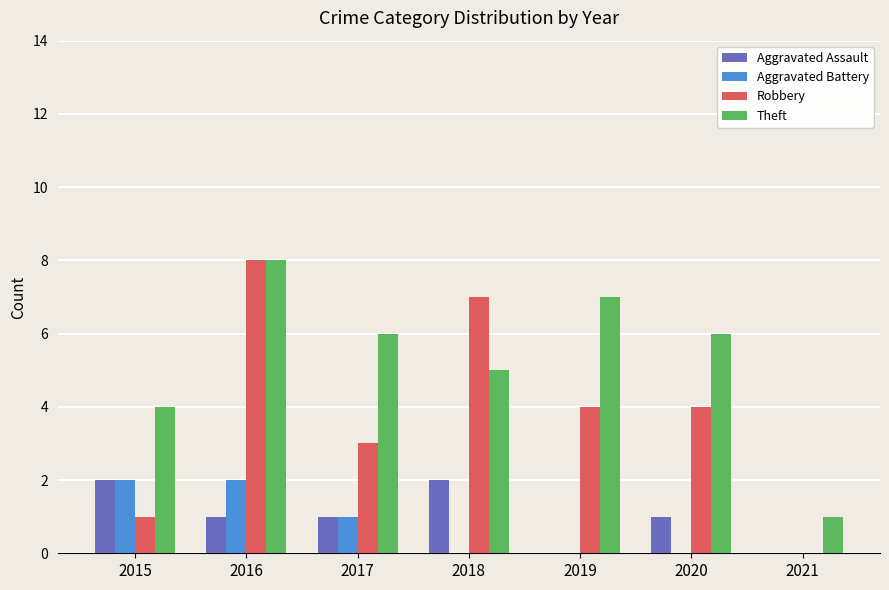

The value of Aggravated Assault at 2015 is 3. True or false?

False